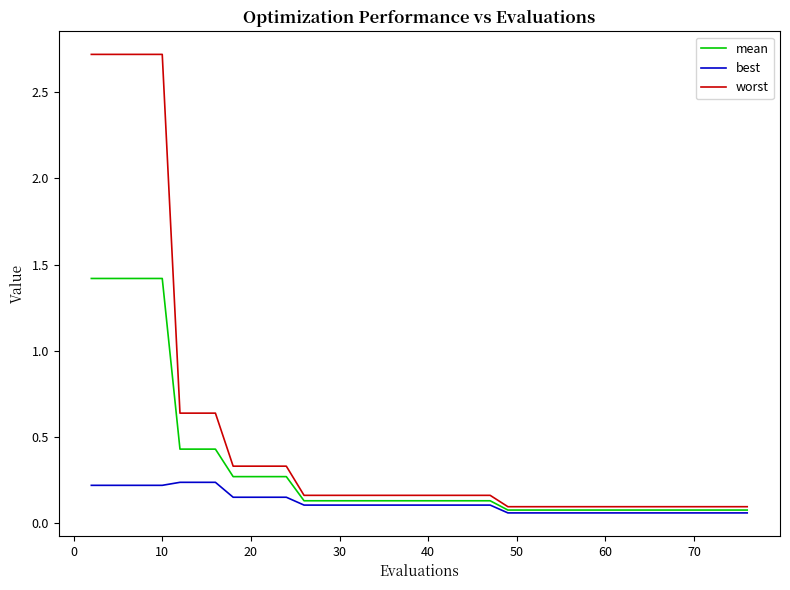

Count the number of categories in the chart.

40